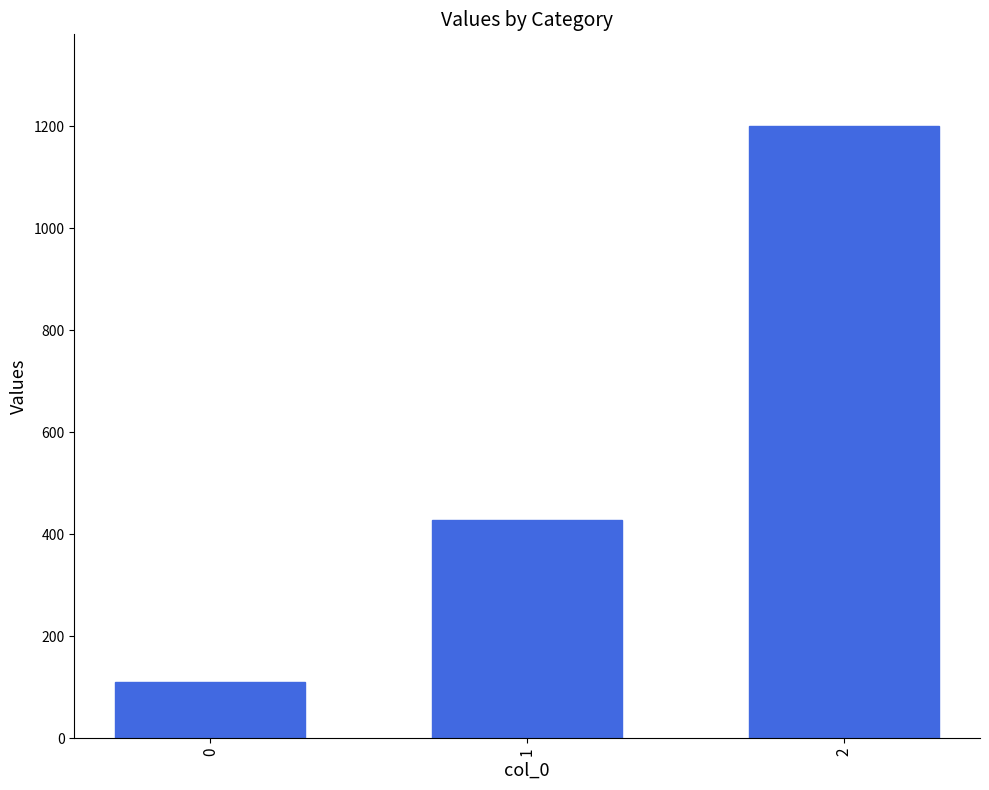

List the labels in order of value, smallest first.

0, 1, 2